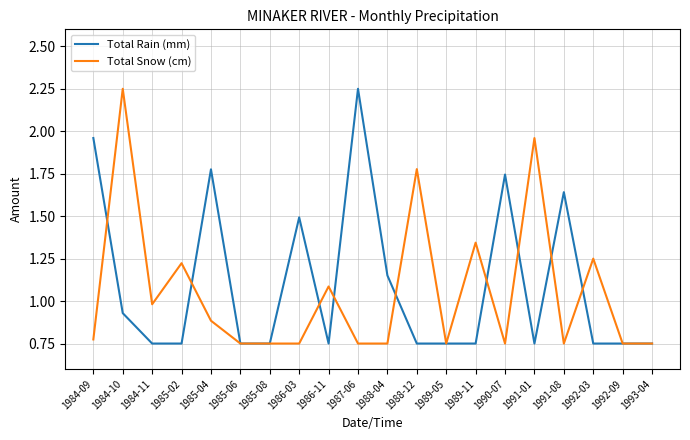

Between 1985-08 and 1986-11, which series saw the biggest shift?

Total Snow (cm)